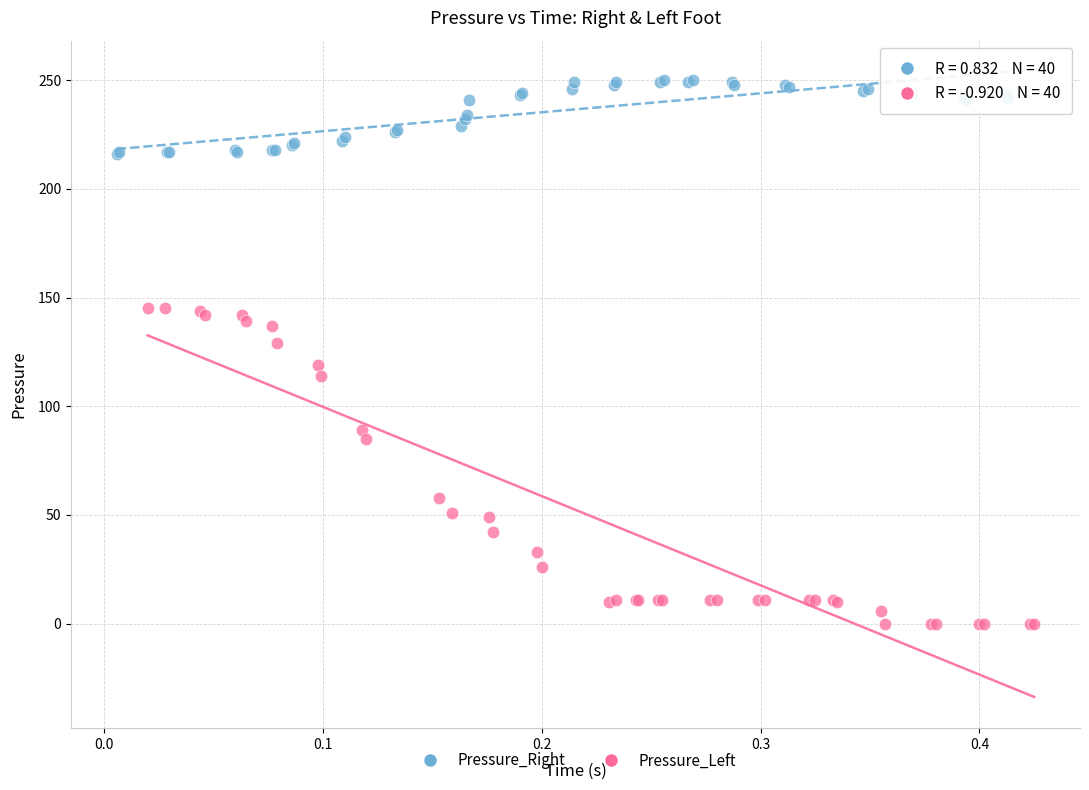

Which series reaches the minimum Y coordinate?

Pressure_Left